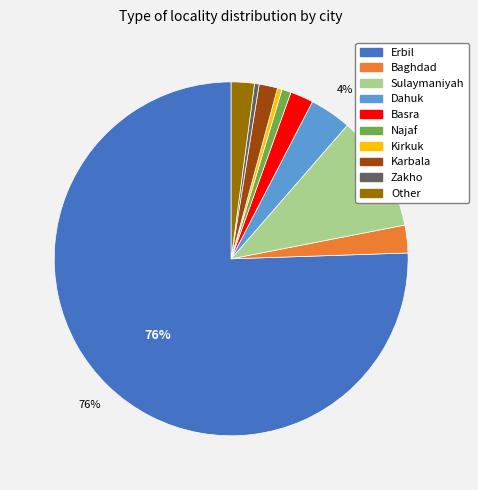

To the nearest percent, what percentage of the pie is Basra?

2%